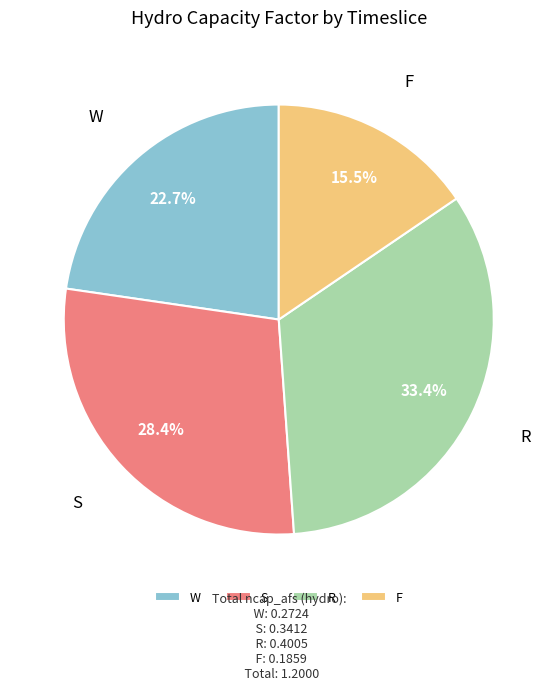

How many segments does this pie chart have?

4